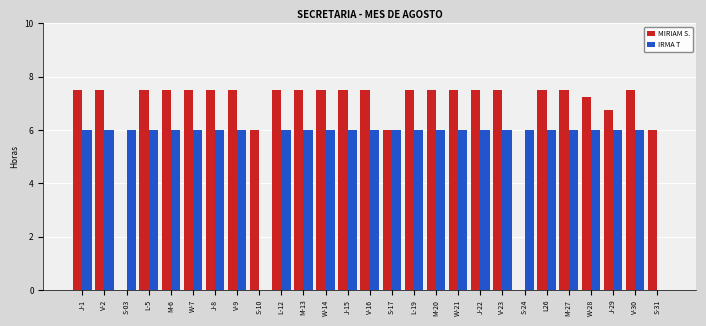

The MIRIAM S. series shows 7.5 at M-20. True or false?

True